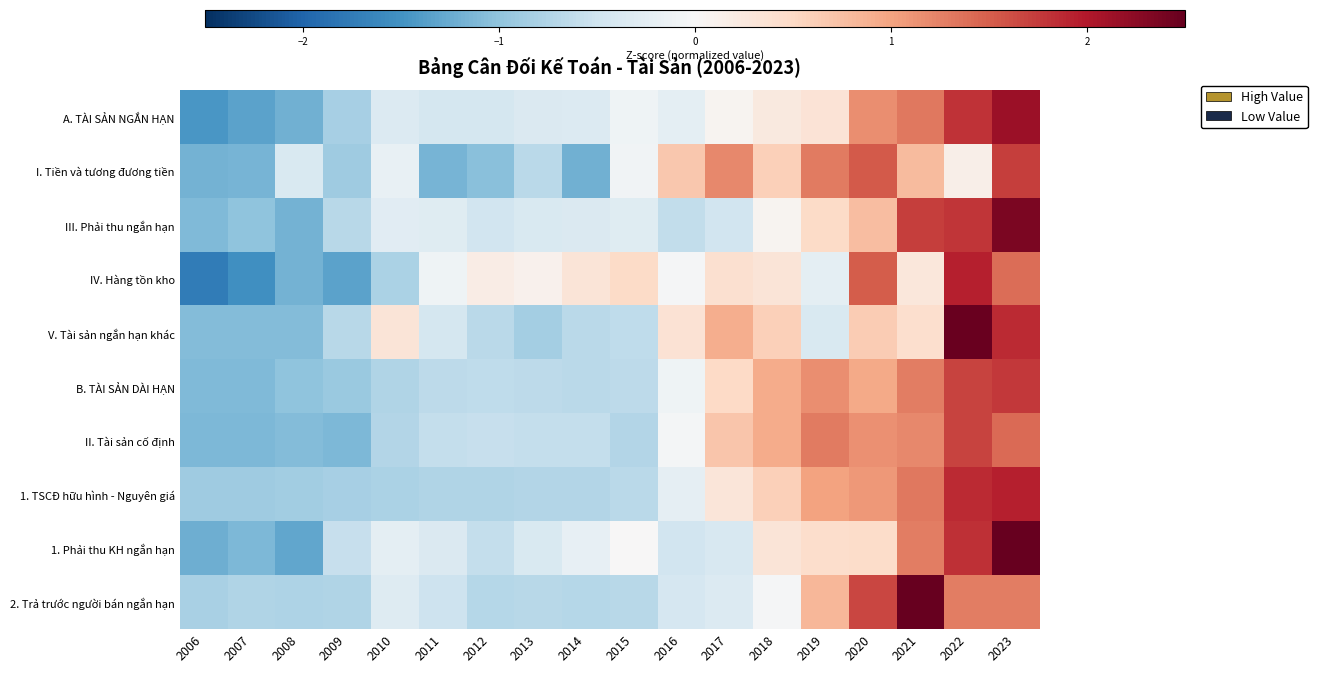

Reading left to right, list all the values displayed in this chart.

A. TÀI SẢN NGẮN HẠN: 2006=-1.4	2007=-1.3	2008=-1.2	2009=-0.8	2010=-0.3	2011=-0.4	2012=-0.4	2013=-0.4	2014=-0.3	2015=-0.1	2016=-0.2	2017=0.1	2018=0.2	2019=0.3	2020=1.2	2021=1.3	2022=1.8	2023=2.1
I. Tiền và tương đương tiền: 2006=-1.2	2007=-1.2	2008=-0.4	2009=-0.9	2010=-0.2	2011=-1.2	2012=-1.1	2013=-0.7	2014=-1.2	2015=-0.1	2016=0.7	2017=1.2	2018=0.6	2019=1.3	2020=1.5	2021=0.8	2022=0.1	2023=1.7
III. Phải thu ngắn hạn: 2006=-1.1	2007=-1.0	2008=-1.2	2009=-0.7	2010=-0.3	2011=-0.3	2012=-0.5	2013=-0.4	2014=-0.4	2015=-0.3	2016=-0.6	2017=-0.5	2018=0.1	2019=0.5	2020=0.8	2021=1.7	2022=1.8	2023=2.3
IV. Hàng tồn kho: 2006=-1.7	2007=-1.5	2008=-1.2	2009=-1.3	2010=-0.8	2011=-0.1	2012=0.2	2013=0.1	2014=0.3	2015=0.5	2016=-0.0	2017=0.4	2018=0.3	2019=-0.2	2020=1.5	2021=0.3	2022=1.9	2023=1.4
V. Tài sản ngắn hạn khác: 2006=-1.1	2007=-1.1	2008=-1.1	2009=-0.7	2010=0.3	2011=-0.4	2012=-0.7	2013=-0.9	2014=-0.7	2015=-0.6	2016=0.4	2017=0.9	2018=0.6	2019=-0.4	2020=0.6	2021=0.4	2022=2.5	2023=1.9
B. TÀI SẢN DÀI HẠN: 2006=-1.1	2007=-1.1	2008=-1.0	2009=-0.9	2010=-0.8	2011=-0.6	2012=-0.6	2013=-0.7	2014=-0.7	2015=-0.7	2016=-0.1	2017=0.5	2018=0.9	2019=1.2	2020=0.9	2021=1.3	2022=1.7	2023=1.8
II. Tài sản cố định: 2006=-1.1	2007=-1.1	2008=-1.1	2009=-1.1	2010=-0.7	2011=-0.6	2012=-0.6	2013=-0.6	2014=-0.6	2015=-0.7	2016=-0.0	2017=0.7	2018=0.9	2019=1.3	2020=1.1	2021=1.2	2022=1.7	2023=1.4
1. TSCĐ hữu hình - Nguyên giá: 2006=-0.9	2007=-0.9	2008=-0.9	2009=-0.8	2010=-0.8	2011=-0.8	2012=-0.7	2013=-0.7	2014=-0.7	2015=-0.7	2016=-0.2	2017=0.3	2018=0.6	2019=1.0	2020=1.1	2021=1.3	2022=1.9	2023=1.9
1. Phải thu KH ngắn hạn: 2006=-1.2	2007=-1.1	2008=-1.3	2009=-0.6	2010=-0.2	2011=-0.4	2012=-0.6	2013=-0.4	2014=-0.2	2015=0.0	2016=-0.5	2017=-0.4	2018=0.3	2019=0.4	2020=0.5	2021=1.3	2022=1.8	2023=2.6
2. Trả trước người bán ngắn hạn: 2006=-0.8	2007=-0.8	2008=-0.8	2009=-0.8	2010=-0.3	2011=-0.5	2012=-0.7	2013=-0.7	2014=-0.7	2015=-0.7	2016=-0.4	2017=-0.3	2018=-0.0	2019=0.8	2020=1.7	2021=2.5	2022=1.3	2023=1.3